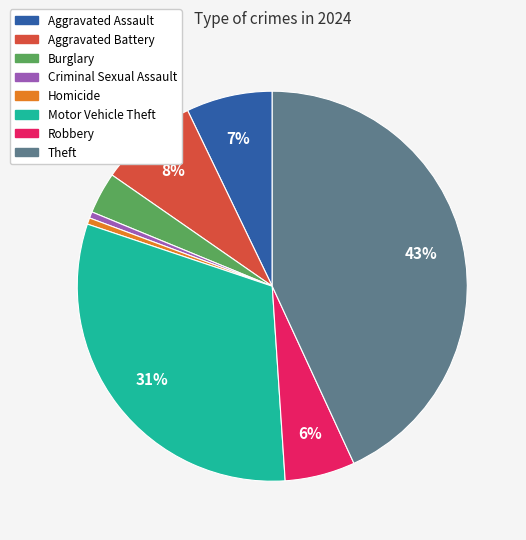

To the nearest percent, what is the average slice percentage?

12%